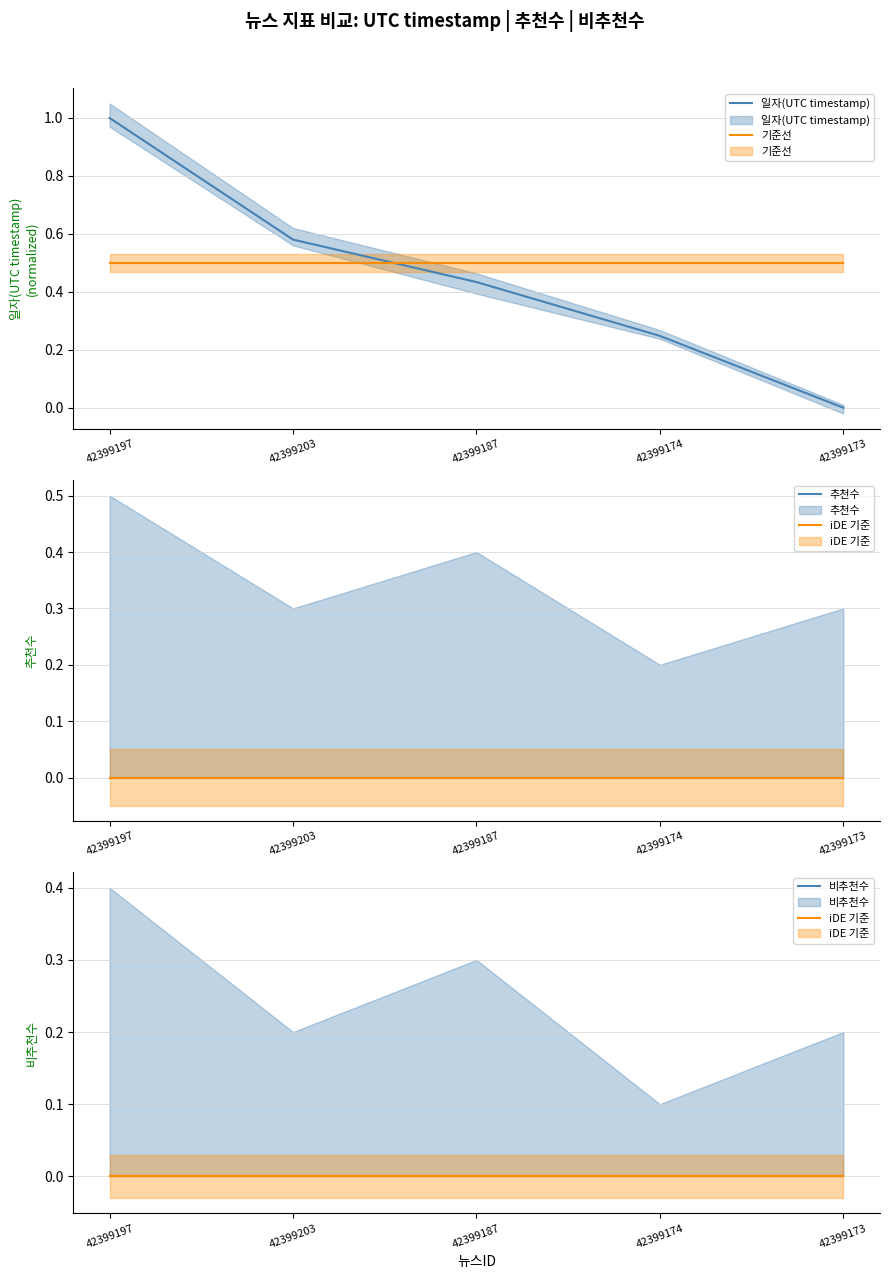

True or false: 기준선 has a value of 0.5 at 42399174.

True